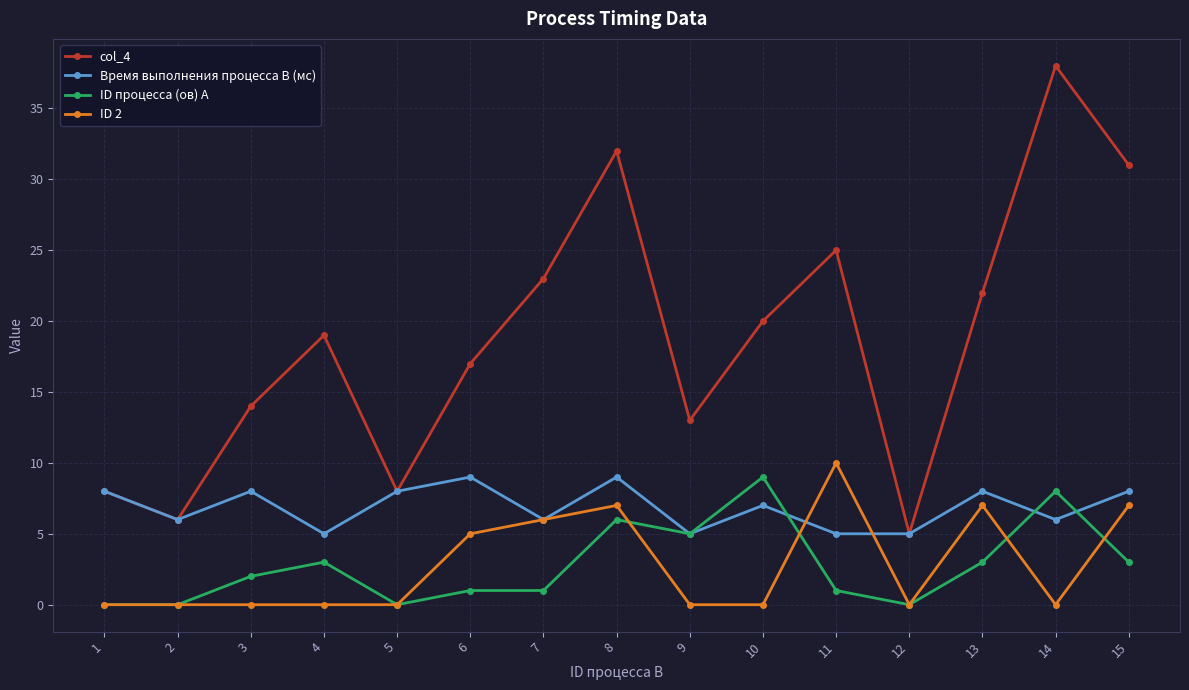

The value of Время выполнения процесса B (мс) at 14 is 3. True or false?

False